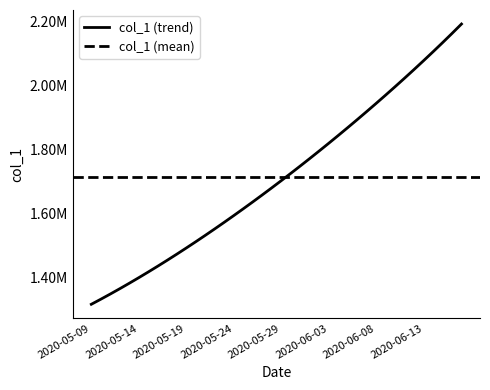

List the labels in order of value, smallest first.

2020-05-09, 2020-05-10, 2020-05-11, 2020-05-12, 2020-05-13, 2020-05-14, 2020-05-15, 2020-05-16, 2020-05-17, 2020-05-18, 2020-05-19, 2020-05-20, 2020-05-21, 2020-05-22, 2020-05-23, 2020-05-24, 2020-05-25, 2020-05-26, 2020-05-27, 2020-05-28, 2020-05-29, 2020-05-30, 2020-05-31, 2020-06-01, 2020-06-02, 2020-06-03, 2020-06-04, 2020-06-05, 2020-06-06, 2020-06-07, 2020-06-08, 2020-06-09, 2020-06-10, 2020-06-11, 2020-06-12, 2020-06-13, 2020-06-14, 2020-06-15, 2020-06-16, 2020-06-17